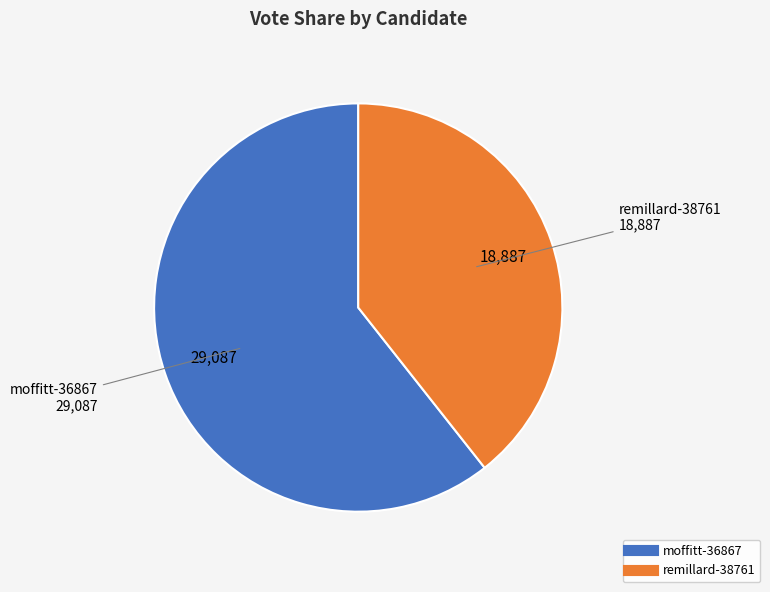

What is the majority slice?

moffitt-36867